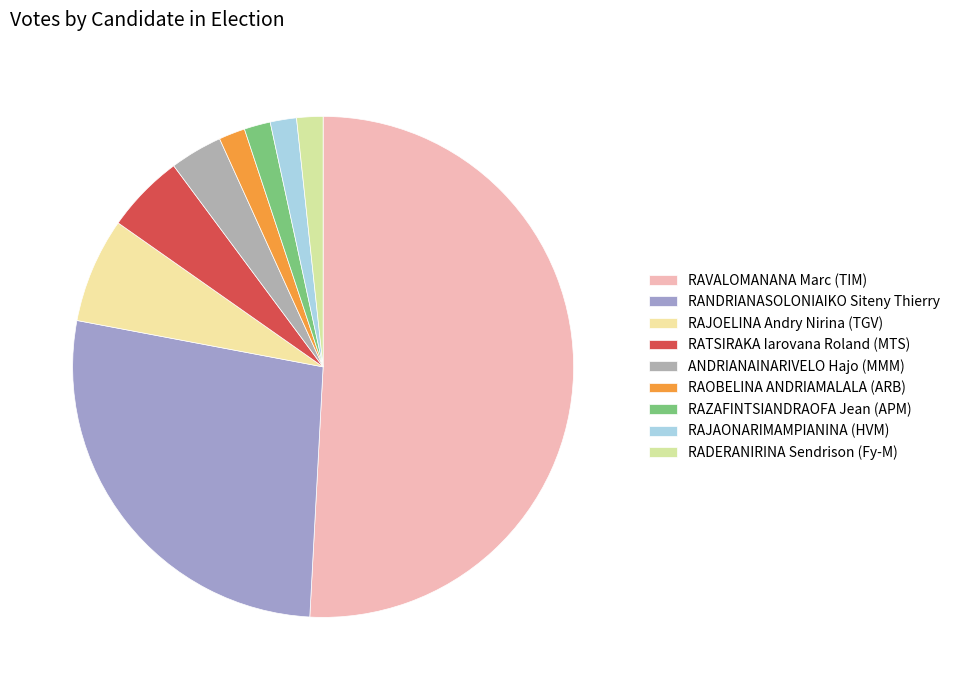

Count the number of slices in the pie.

9